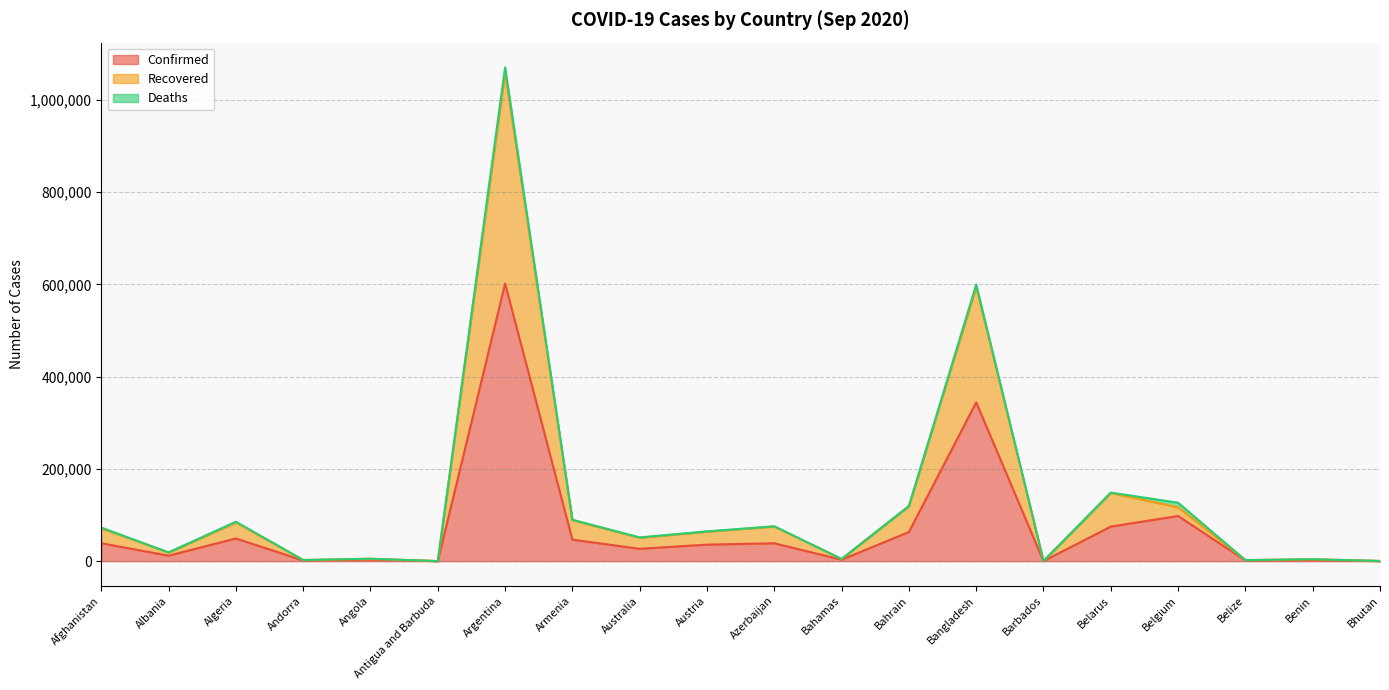

What is the highest value of the Confirmed series?

601713